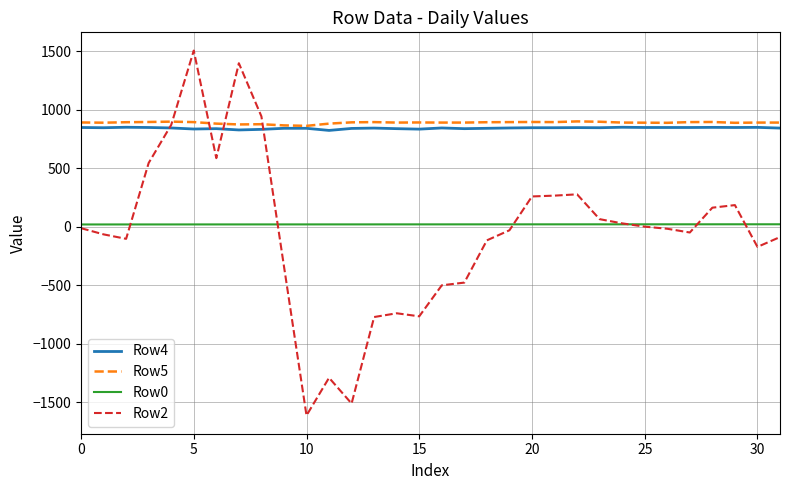

True or false: Row4 and Row0 intersect in this chart.

False